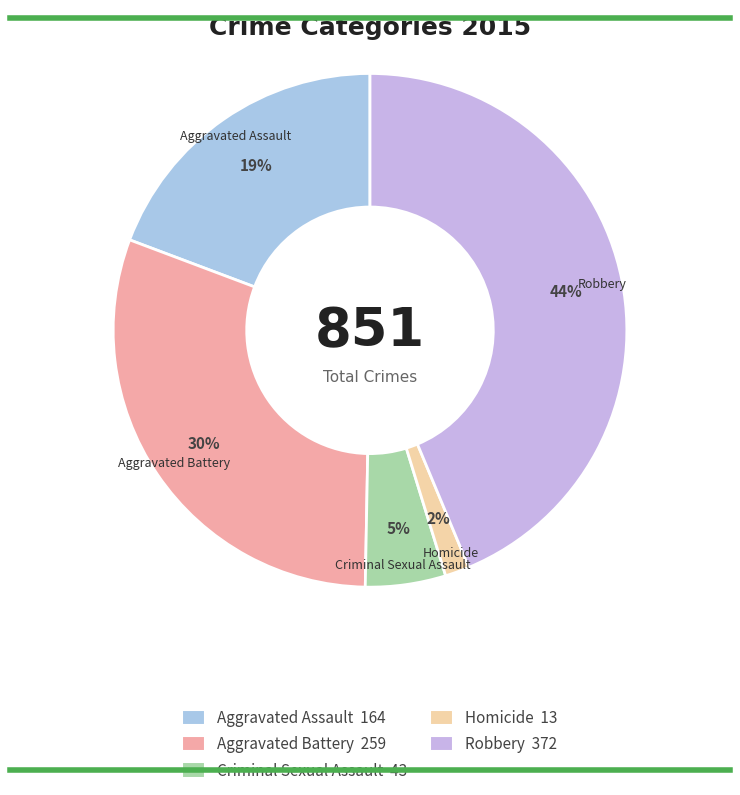

Is the sum of Aggravated Assault and Criminal Sexual Assault greater than half?

No